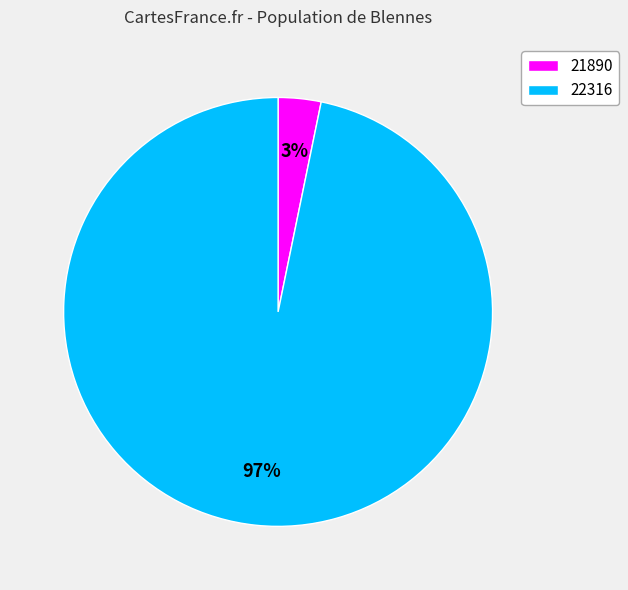

Do 21890 and 22316 together represent more than half of the pie?

Yes